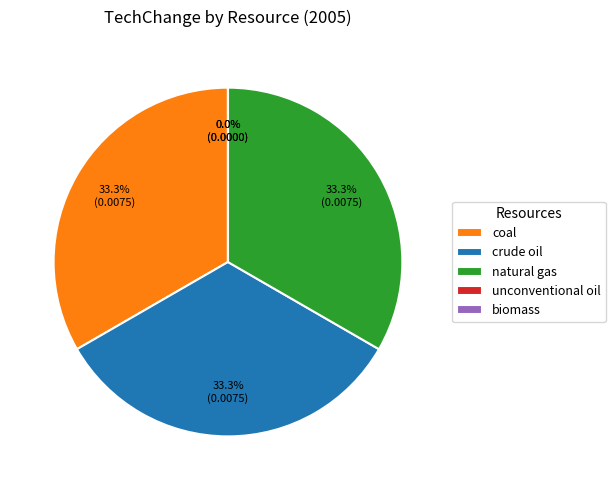

Which slice is the smallest?

unconventional oil